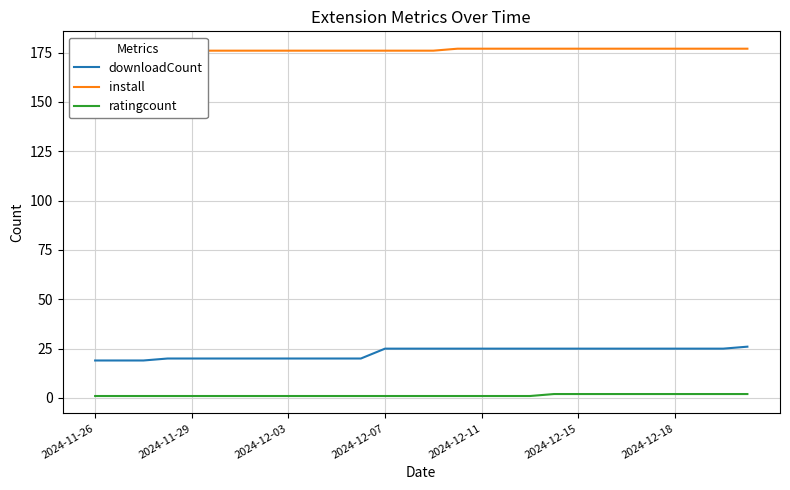

True or false: downloadCount and ratingcount intersect in this chart.

False